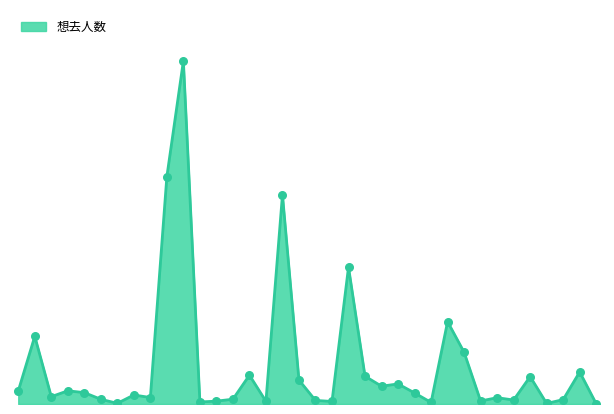

Does the chart have visible grid lines?

No